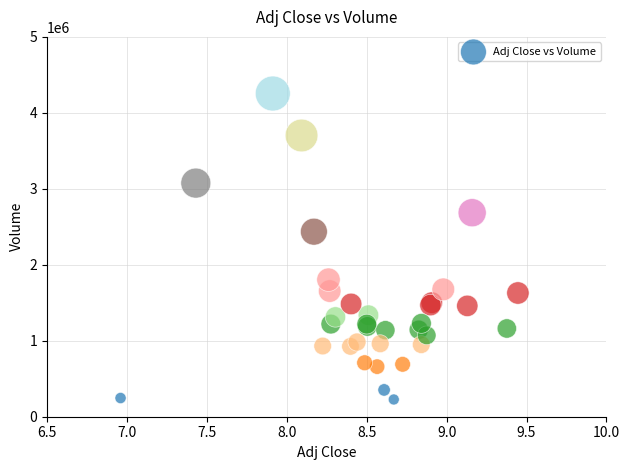

What Y value in the scatter plot is closest to 2240800?

2435900